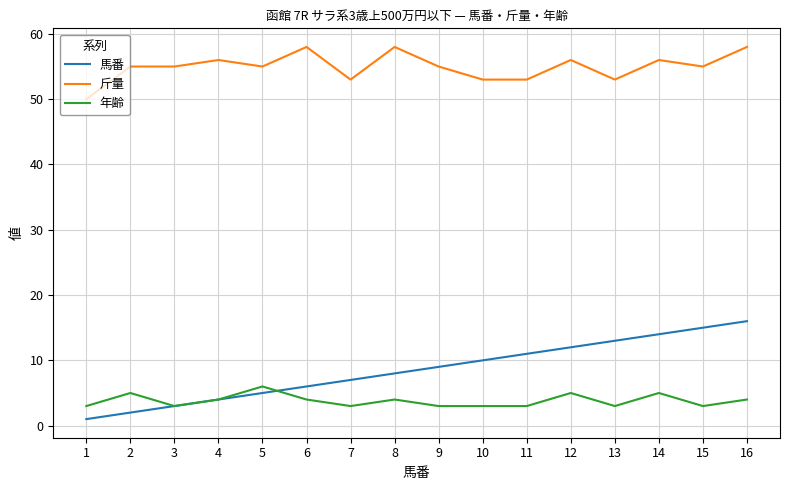

Which series has the largest total across all categories?

斤量